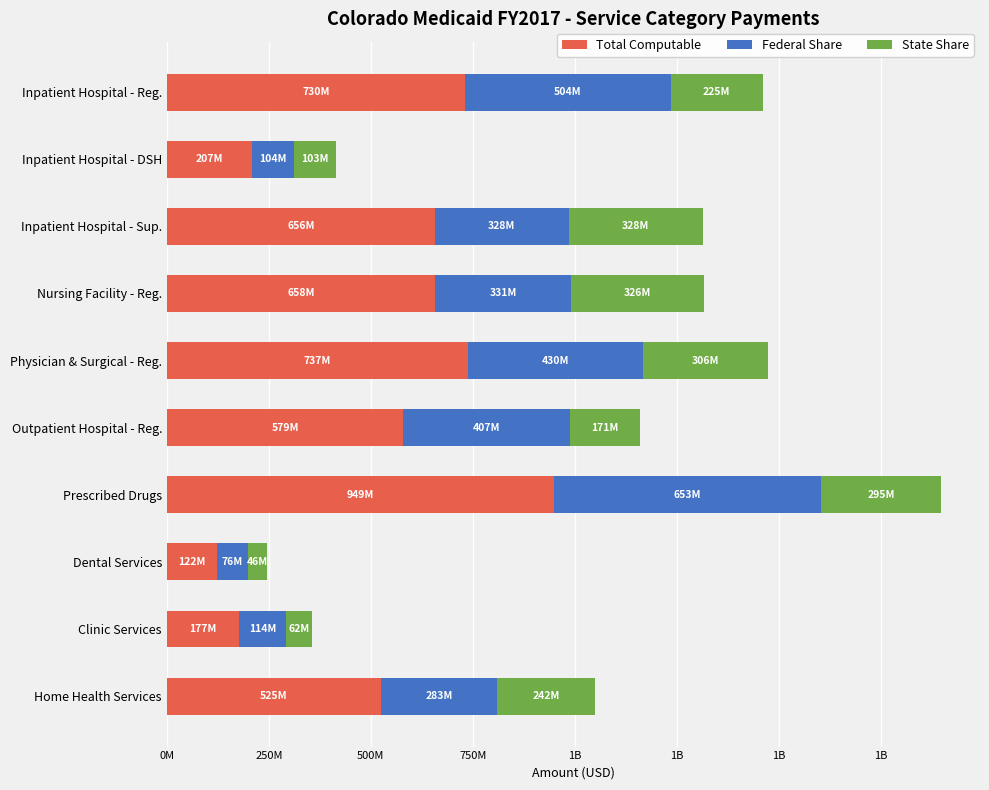

What are all the series names shown in the legend?

Total Computable, Federal Share, State Share